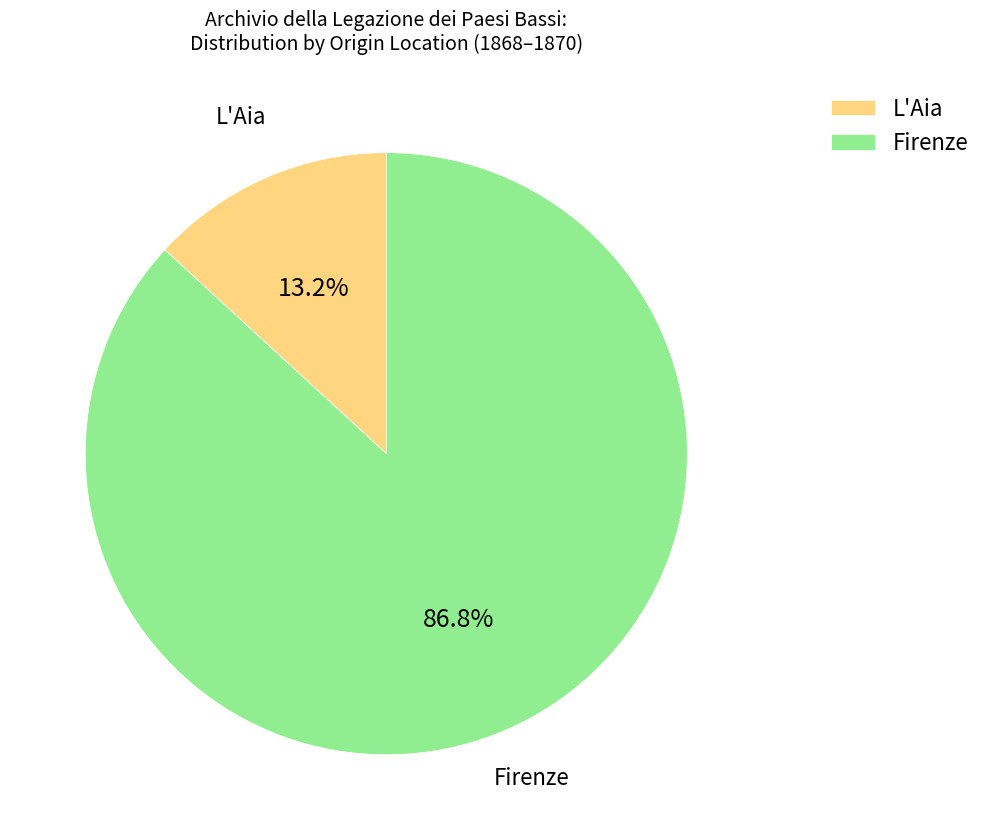

To the nearest percent, what percentage of the pie is L'Aia?

13%